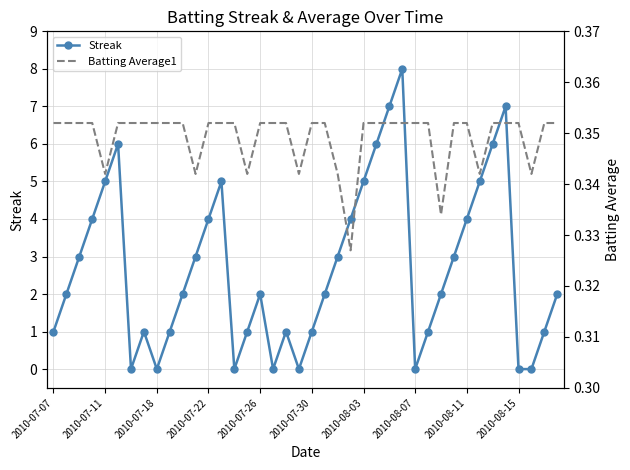

True or false: Streak has more than 2 points higher than both neighbors.

True